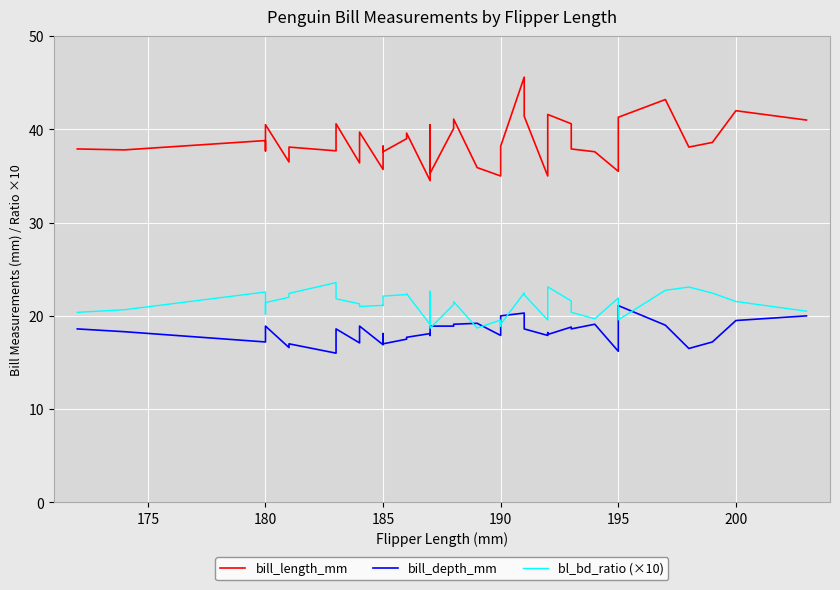

Where is the first local maximum for bl_bd_ratio (×10)?

180